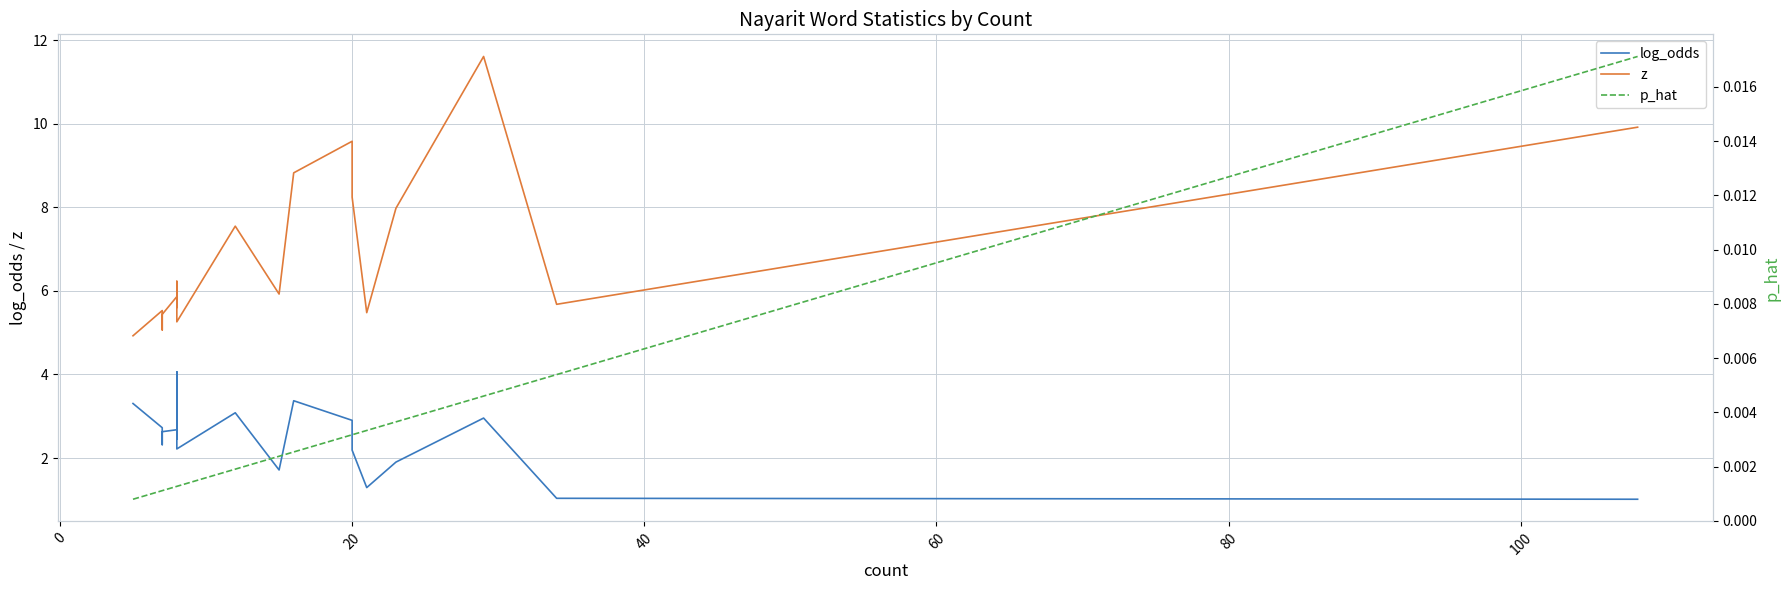

Count the number of categories in the chart.

20